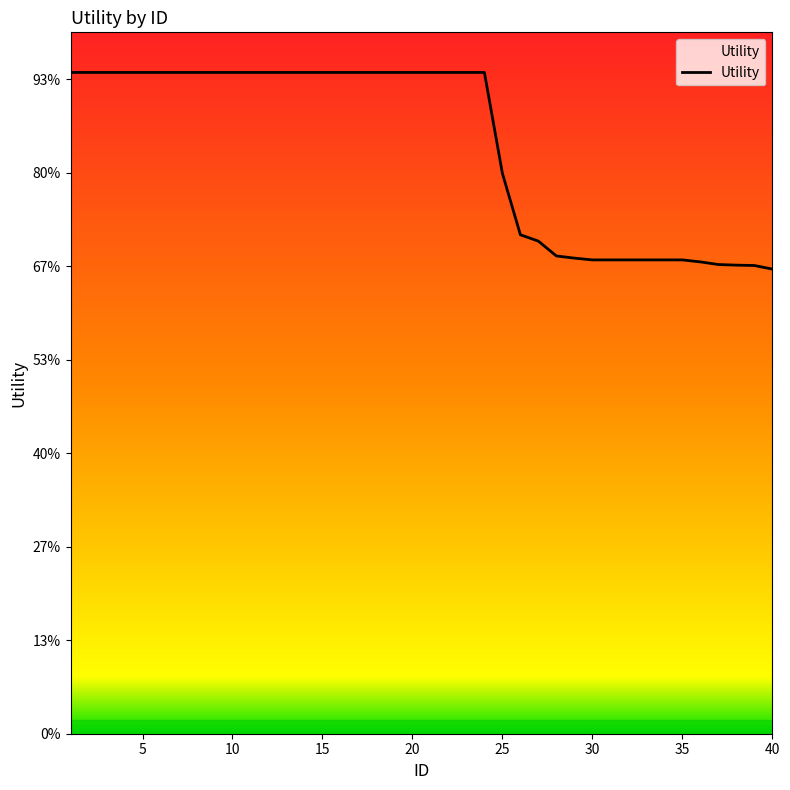

What is the sum of the values at 19 and 32?

2.4